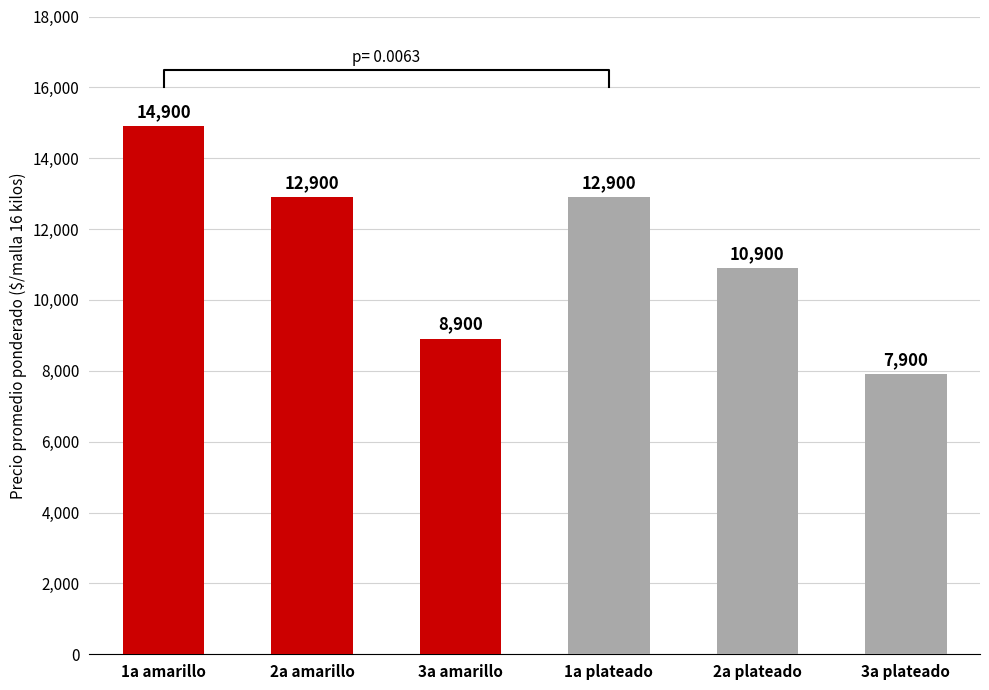

What is the difference between the values at 1a plateado and 3a plateado?

5000